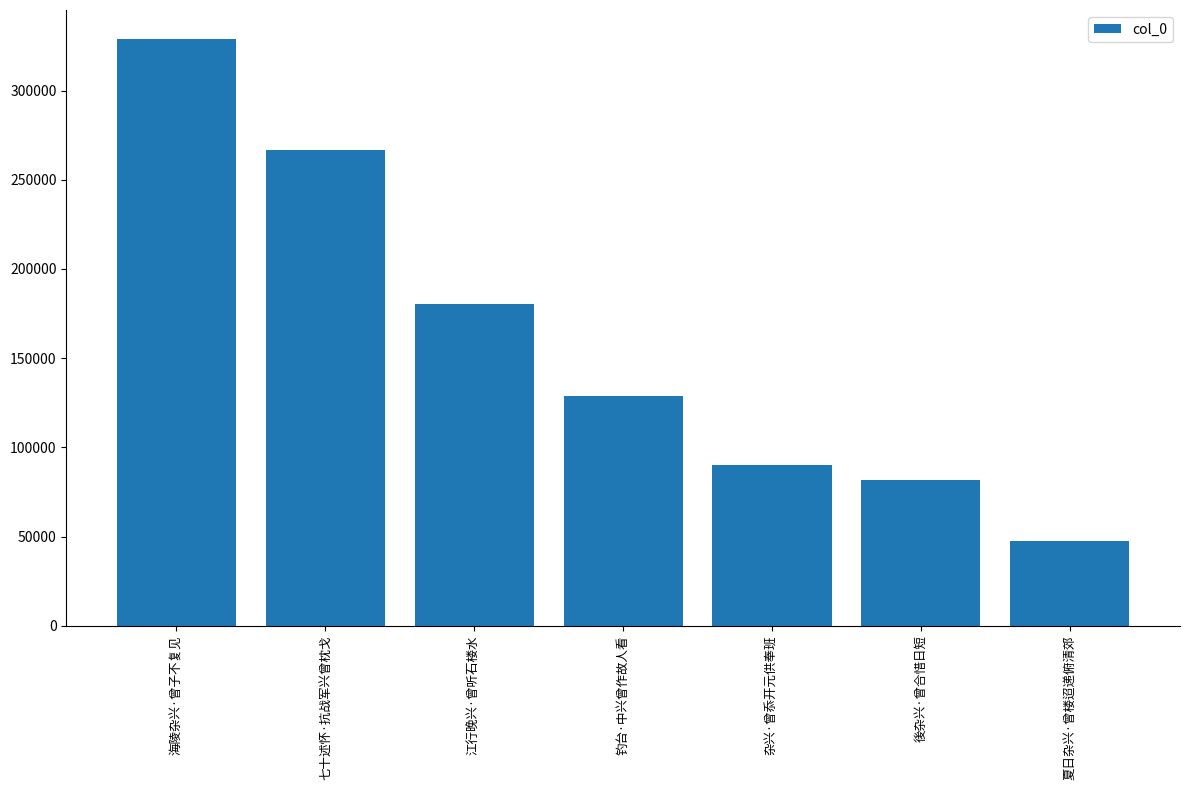

What is the change in value from 江行晚兴·曾听石楼水 to 杂兴·曾忝开元供奉班?

-90152